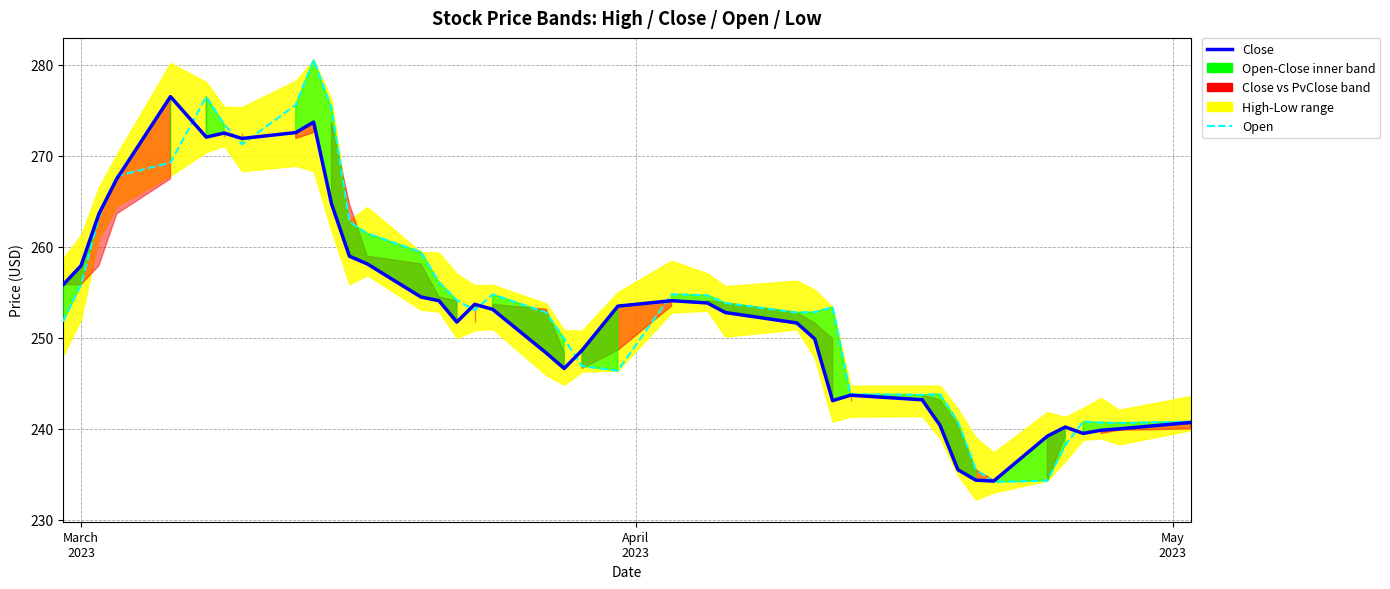

Reading left to right, list all the values displayed in this chart.

Close: 255.8	257.9	263.6	267.5	276.5	272.1	272.5	271.9	272.6	273.7	264.7	259.0	258.1	254.5	254.1	251.7	253.7	253.1	248.3	246.6	248.6	253.5	254.1	253.8	252.8	251.6	249.9	243.1	243.7	243.2	240.4	235.5	234.3	234.2	239.2	240.2	239.5	239.8	240.0	240.7
Open: 251.8	255.8	263.3	267.8	269.2	276.5	273.4	271.2	275.6	280.5	275.2	262.8	261.5	259.4	256.1	254.1	253.0	254.8	252.8	249.9	246.9	246.4	254.8	254.7	253.8	252.8	252.8	253.4	243.8	243.7	243.8	240.8	235.5	234.1	234.3	238.2	240.8	240.7	240.6	240.8